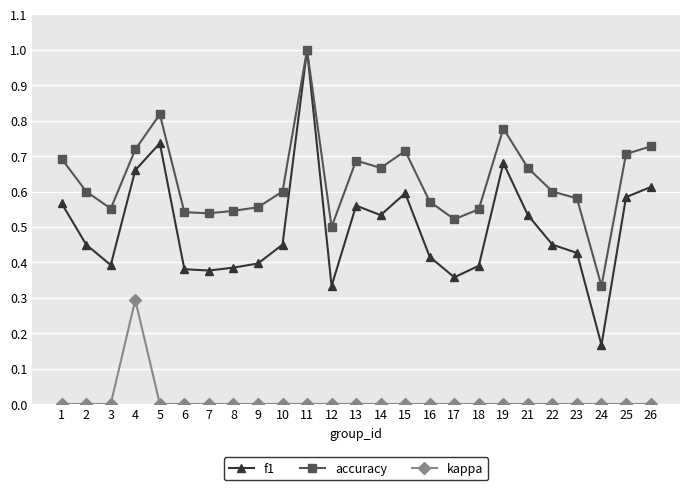

Which category has the highest value across all series?

11